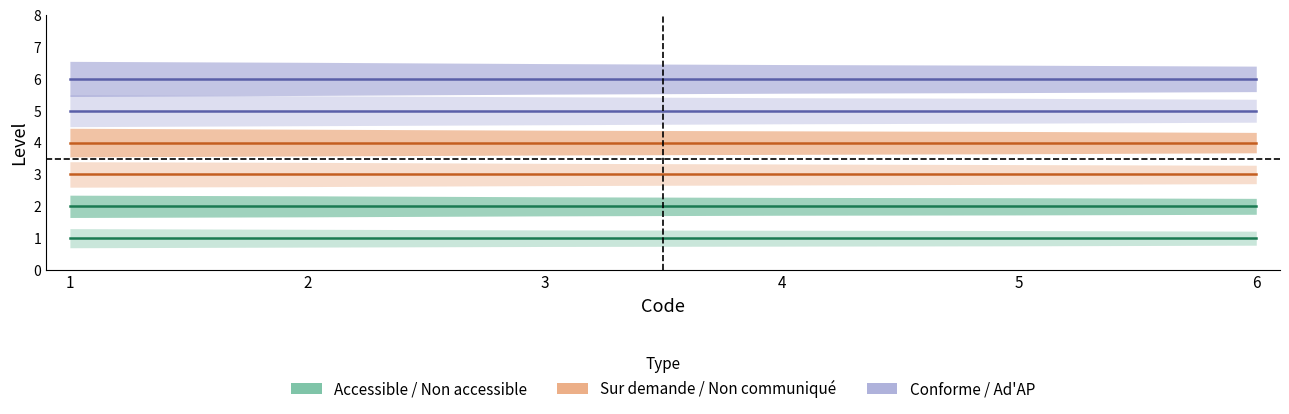

Which series has the largest range (max minus min)?

Accessible